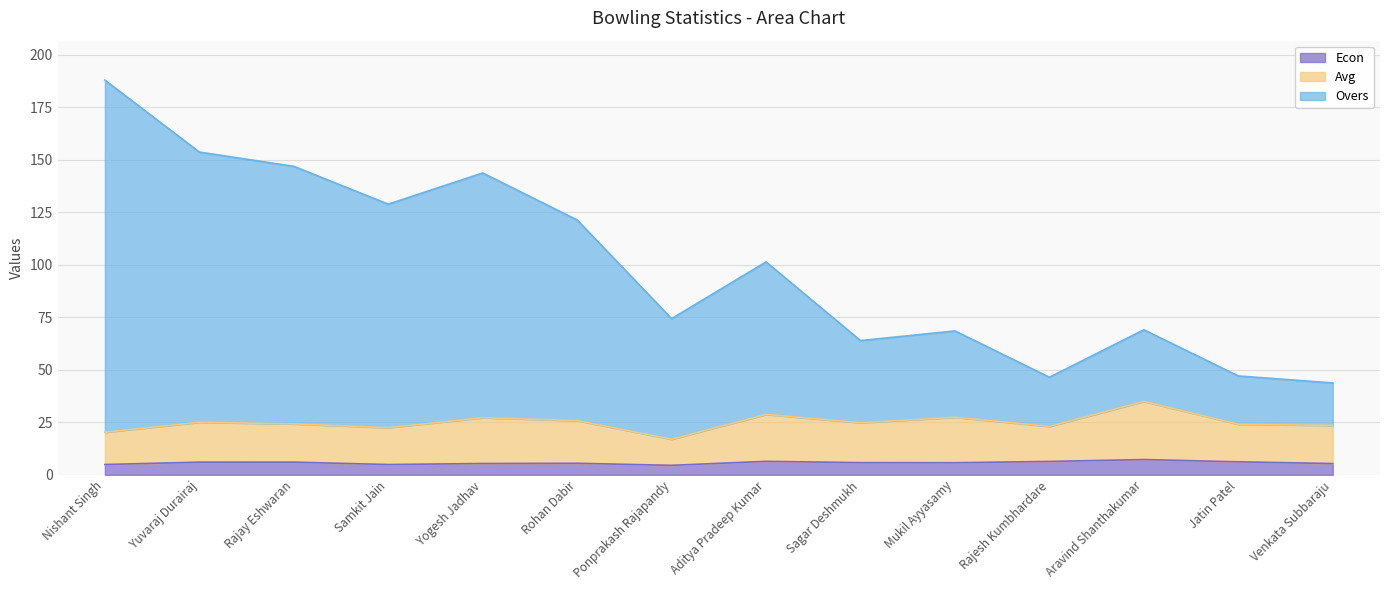

Is the value of Econ at Mukil Ayyasamy greater than the value of Avg at Yogesh Jadhav?

No